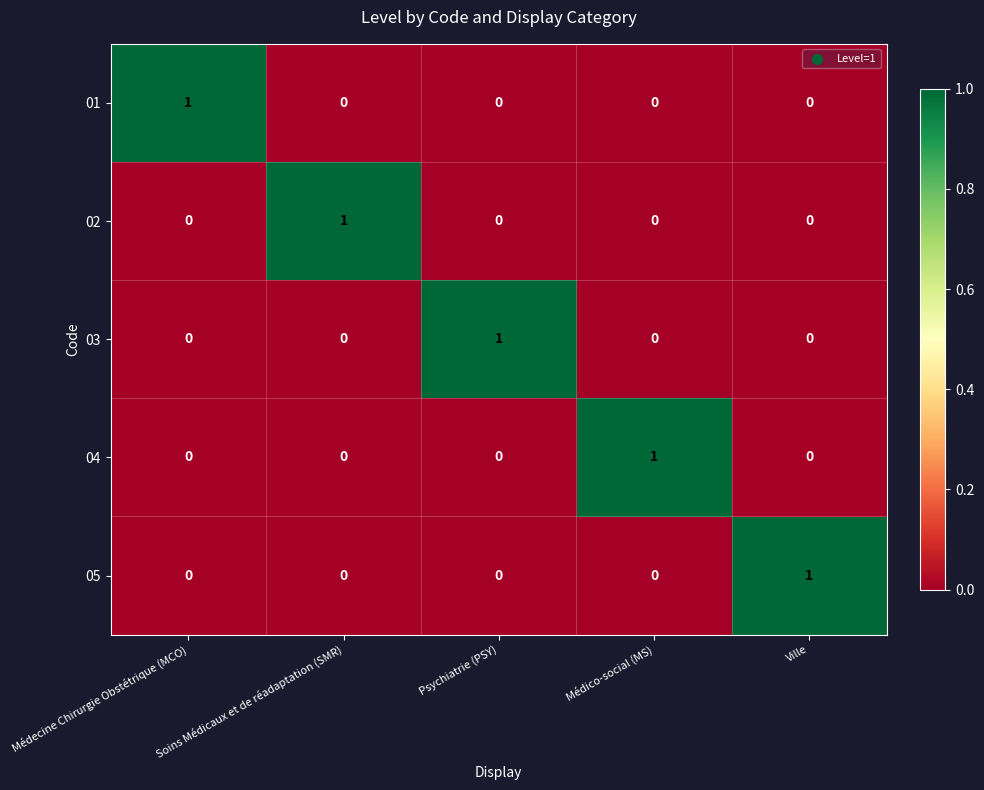

Count the 04 values in the range 0 to 1.

5